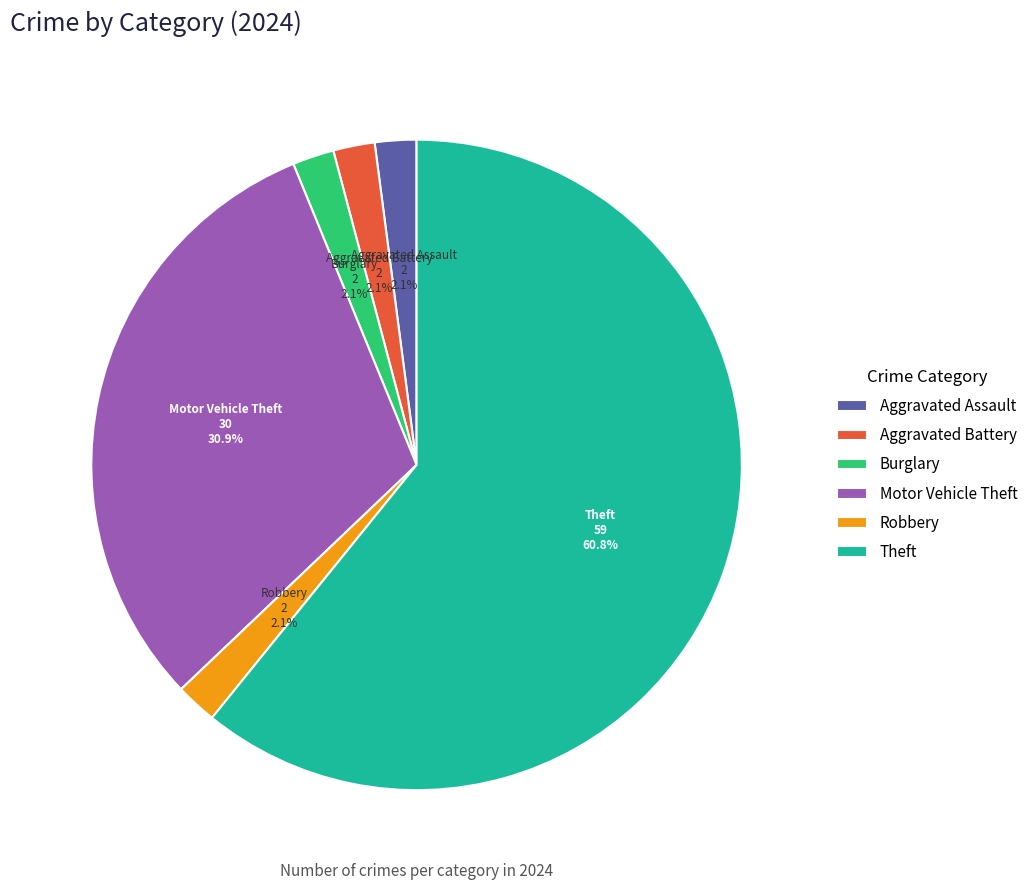

Which slice represents more than half of the pie?

Theft